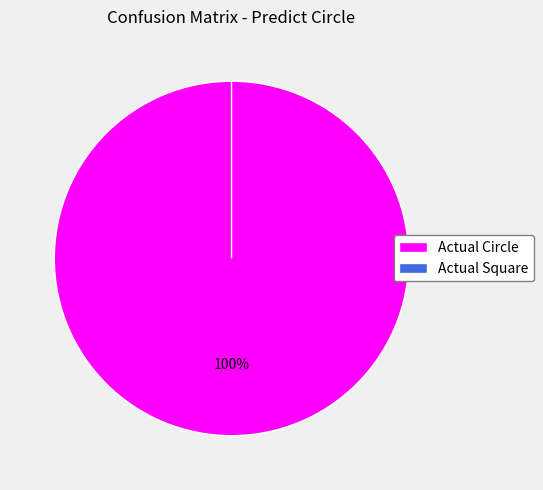

What is the smallest slice in the pie chart?

Actual Square